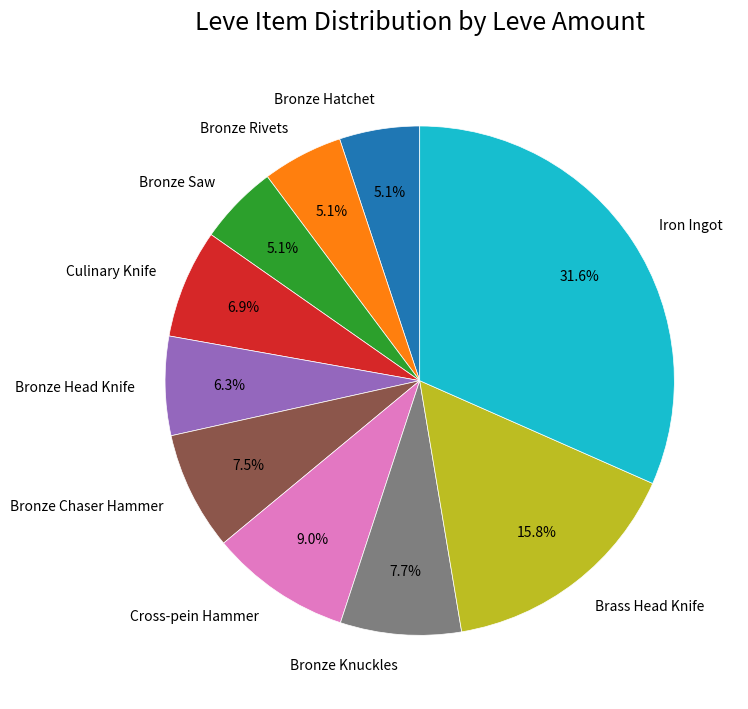

Does Bronze Knuckles represent more than half of the total?

No